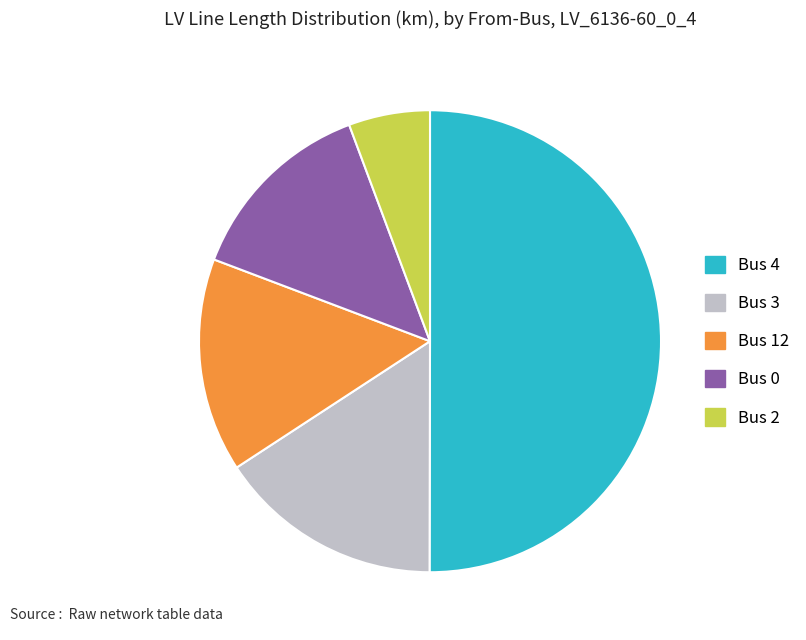

Count the number of slices in the pie.

5